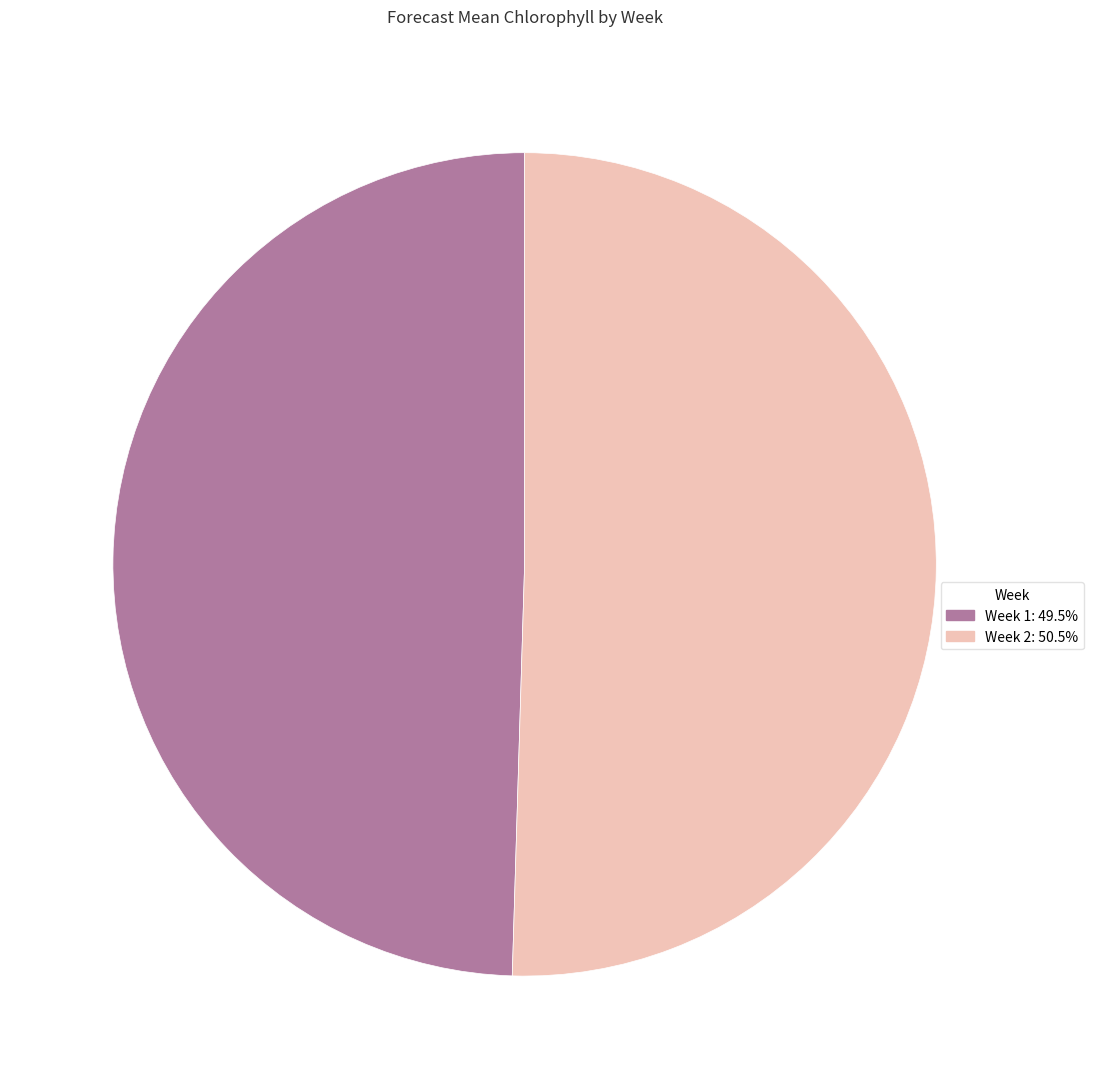

Is there any slice that represents more than half of the pie?

Yes